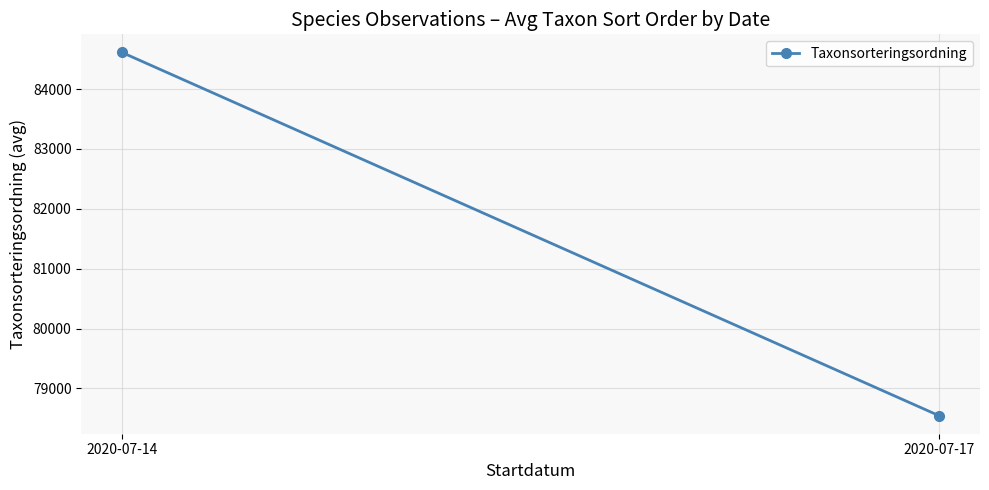

True or false: the data shows 151125 at 2020-07-14.

False